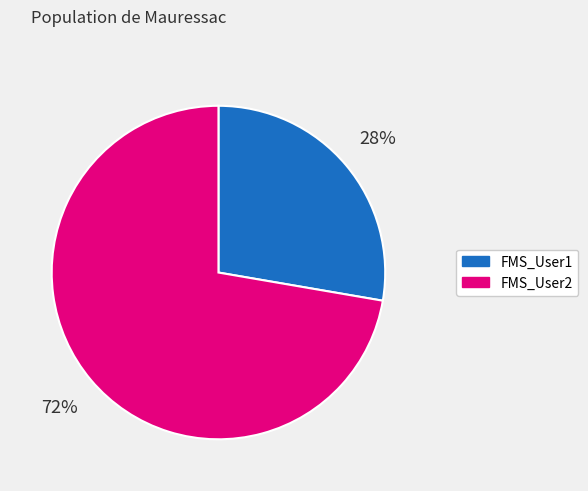

To the nearest percent, what portion does FMS_User2 represent?

72%